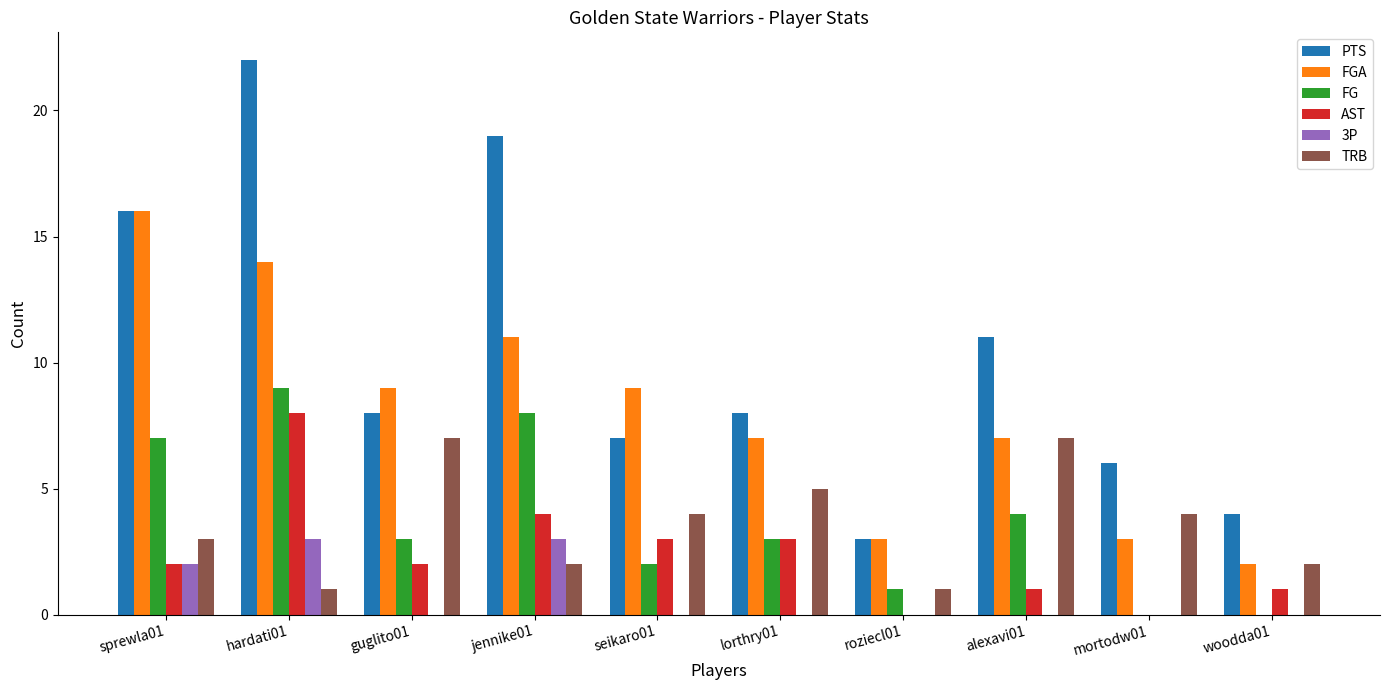

What is the average value of the TRB series?

4